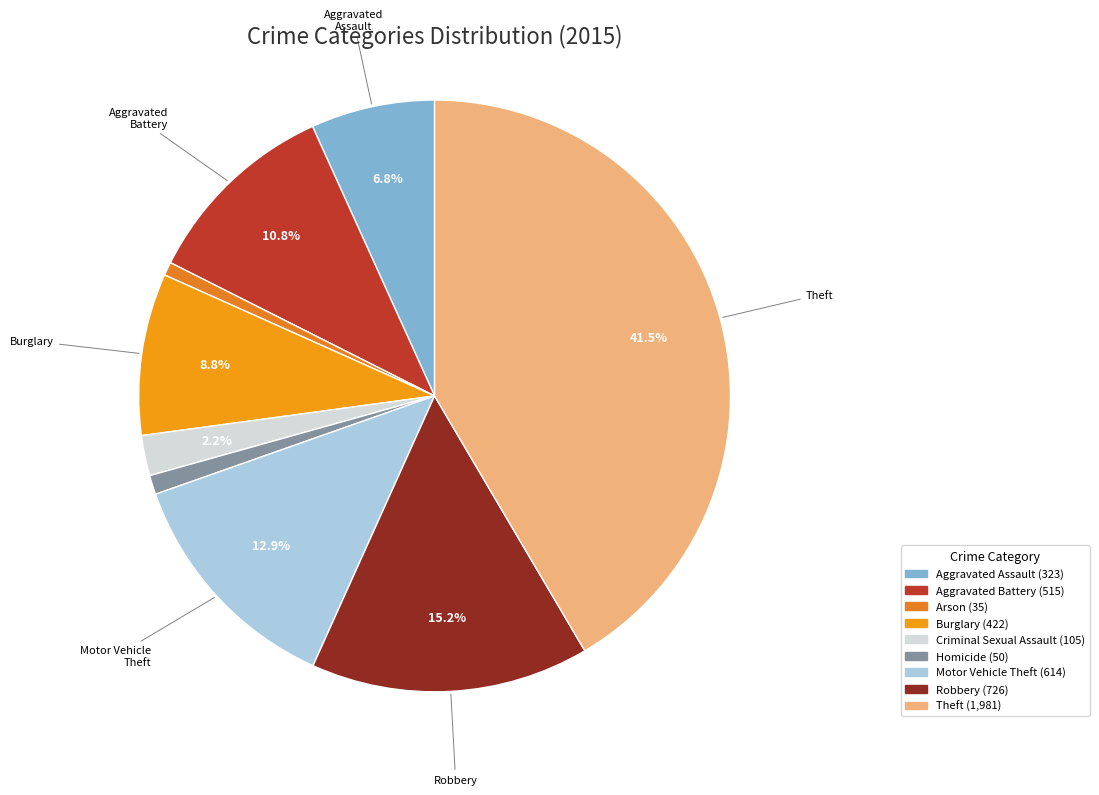

Is there a majority slice in this chart?

No